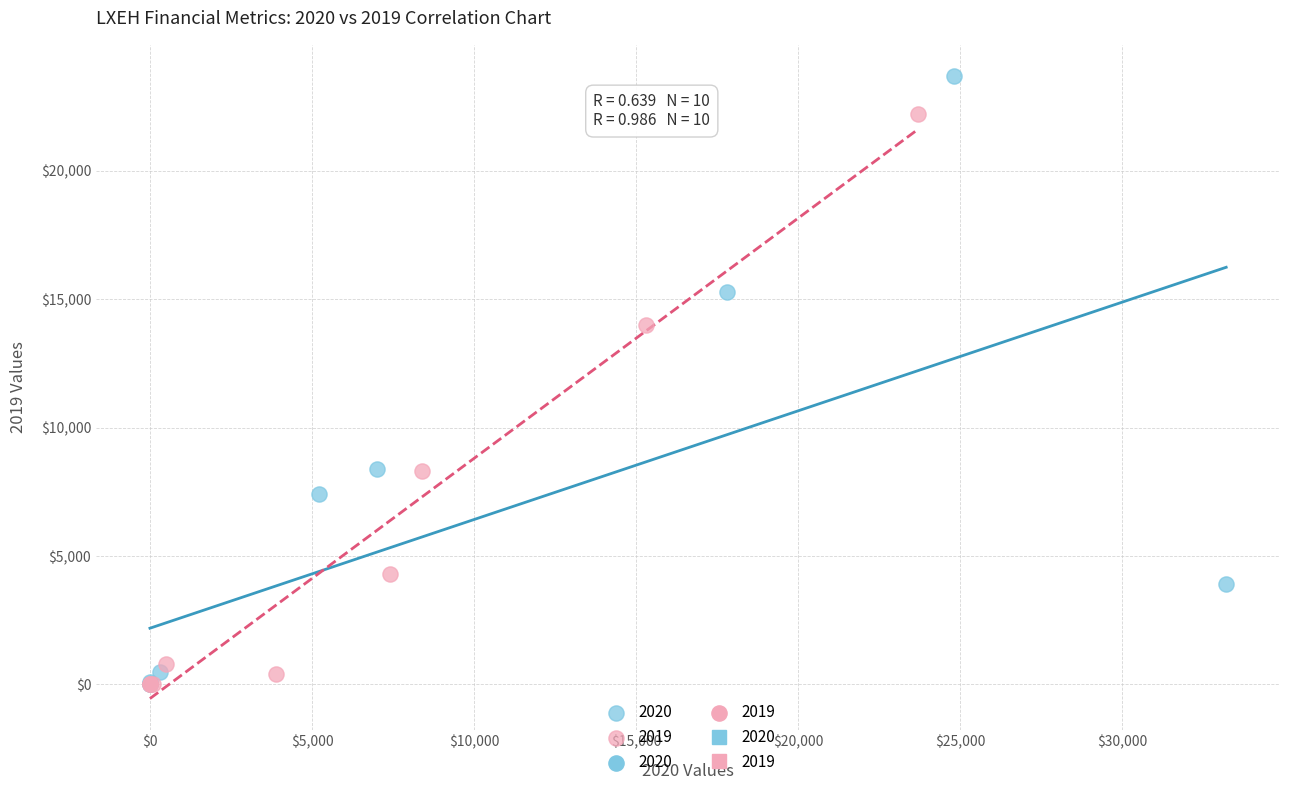

Which series has the widest spread of Y values?

2020